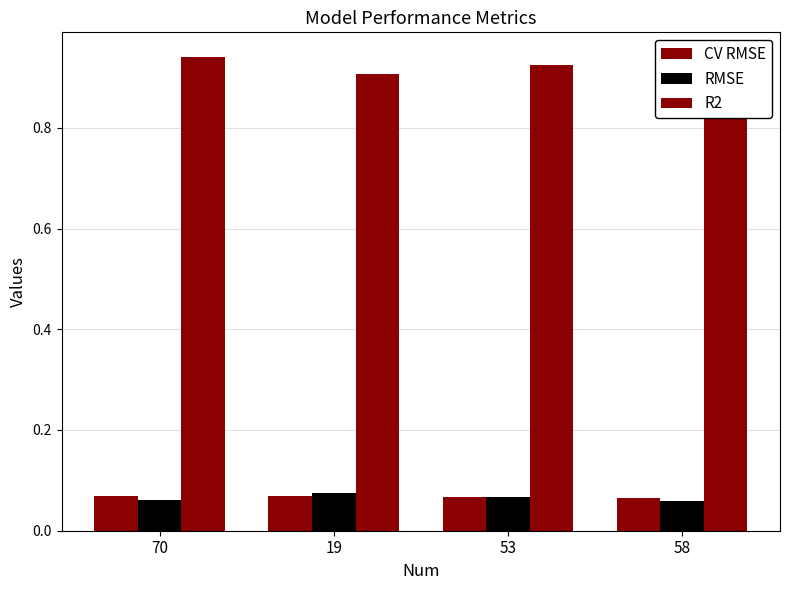

Are the bars grouped side by side (vs. stacked)?

Yes